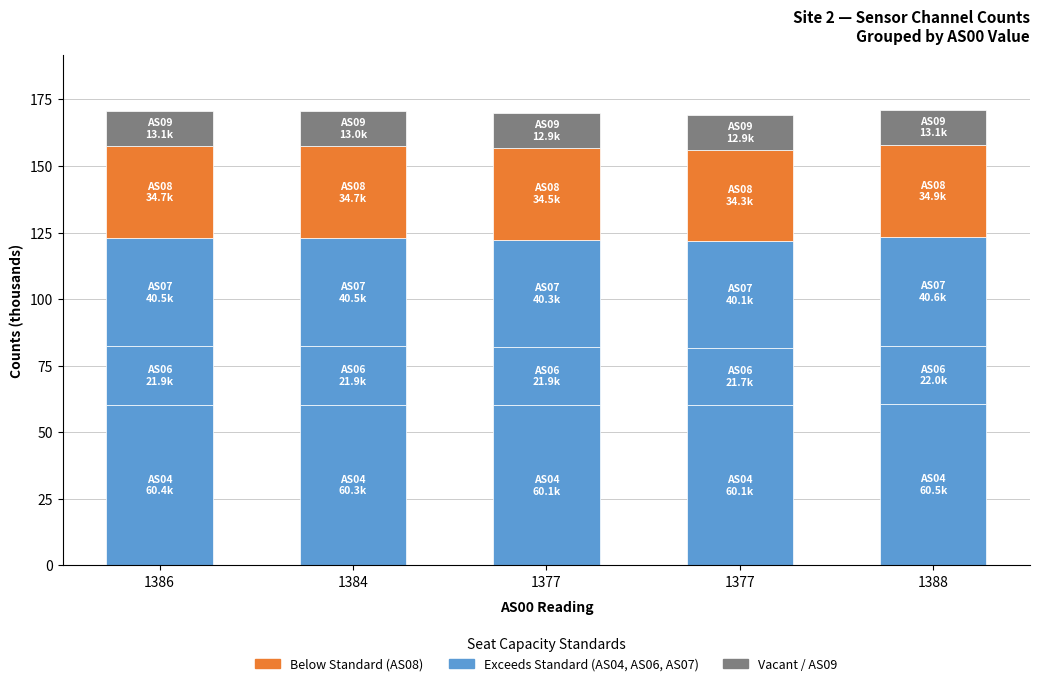

Are the bars grouped side by side (vs. stacked)?

No